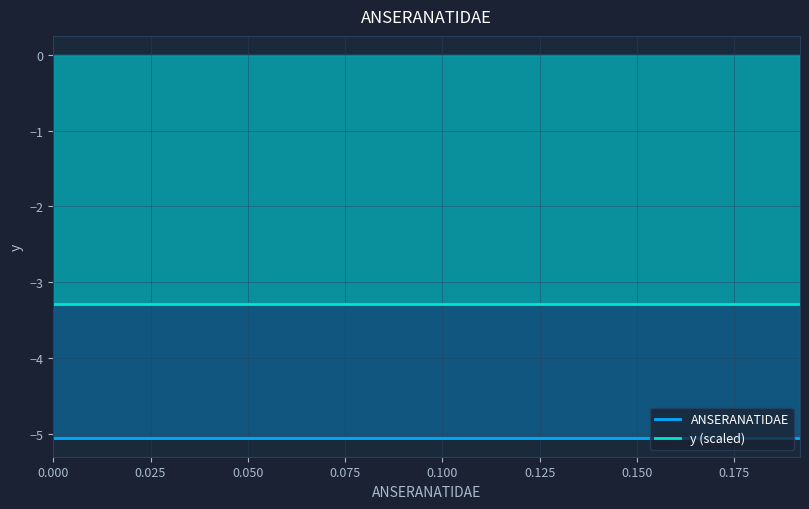

True or false: y (scaled) has a value of -3.3 at 0.075.

True